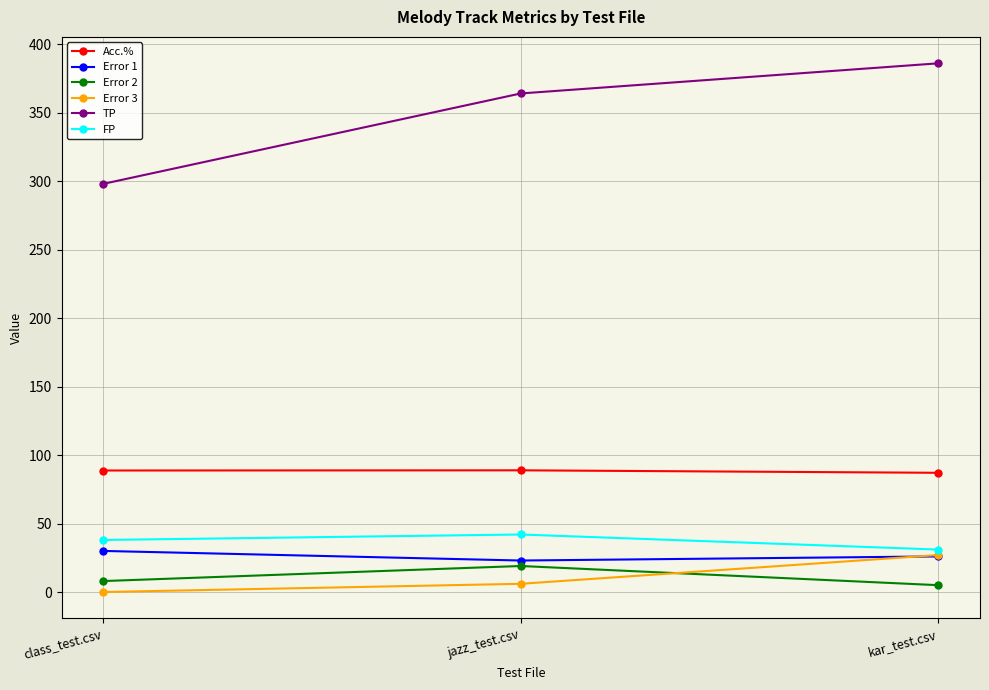

Does the chart display data point markers on the line(s)?

Yes